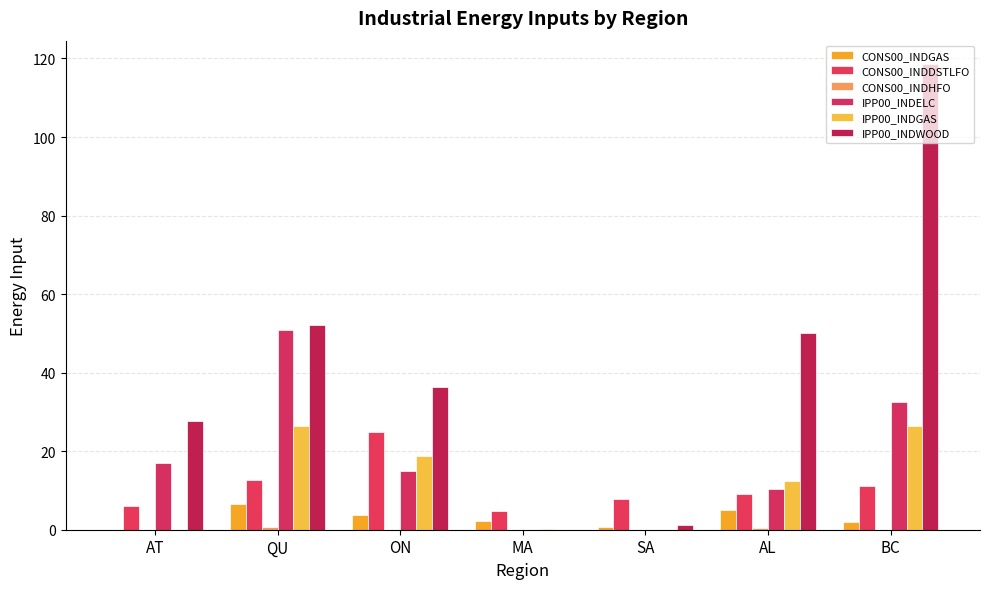

How many series are shown in this chart?

6